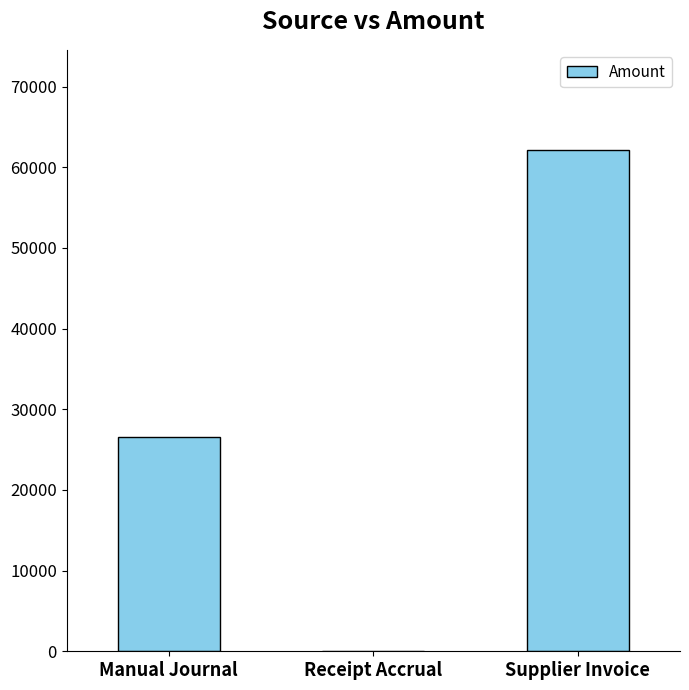

What is the maximum value shown in the chart?

62122.1